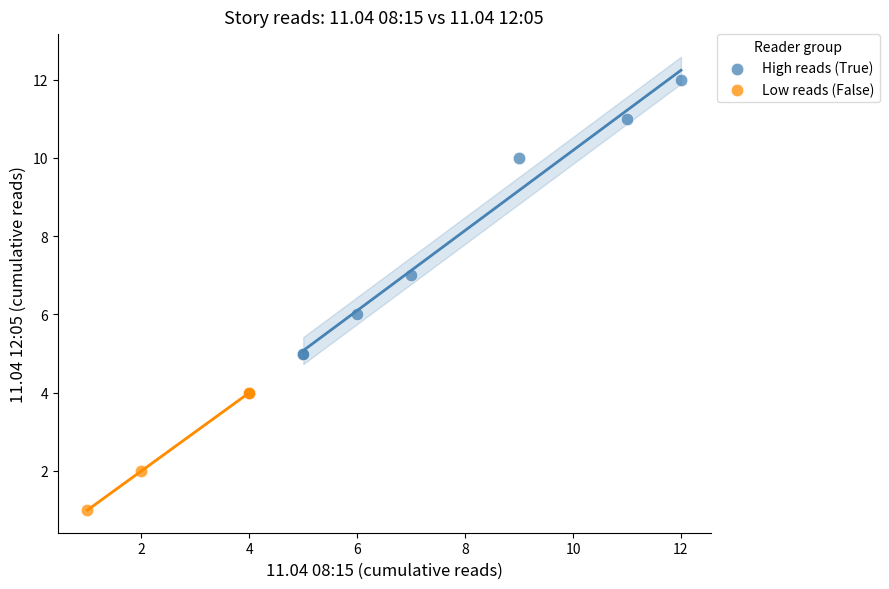

What are all the series names shown in the legend?

High reads (True), Low reads (False)